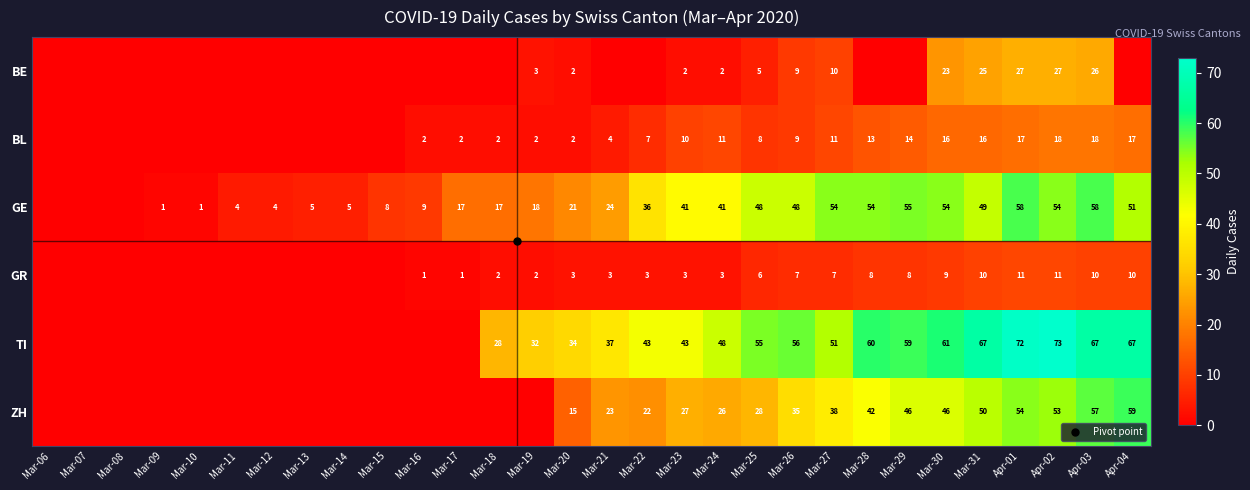

How many positive values does the BE series have?

12